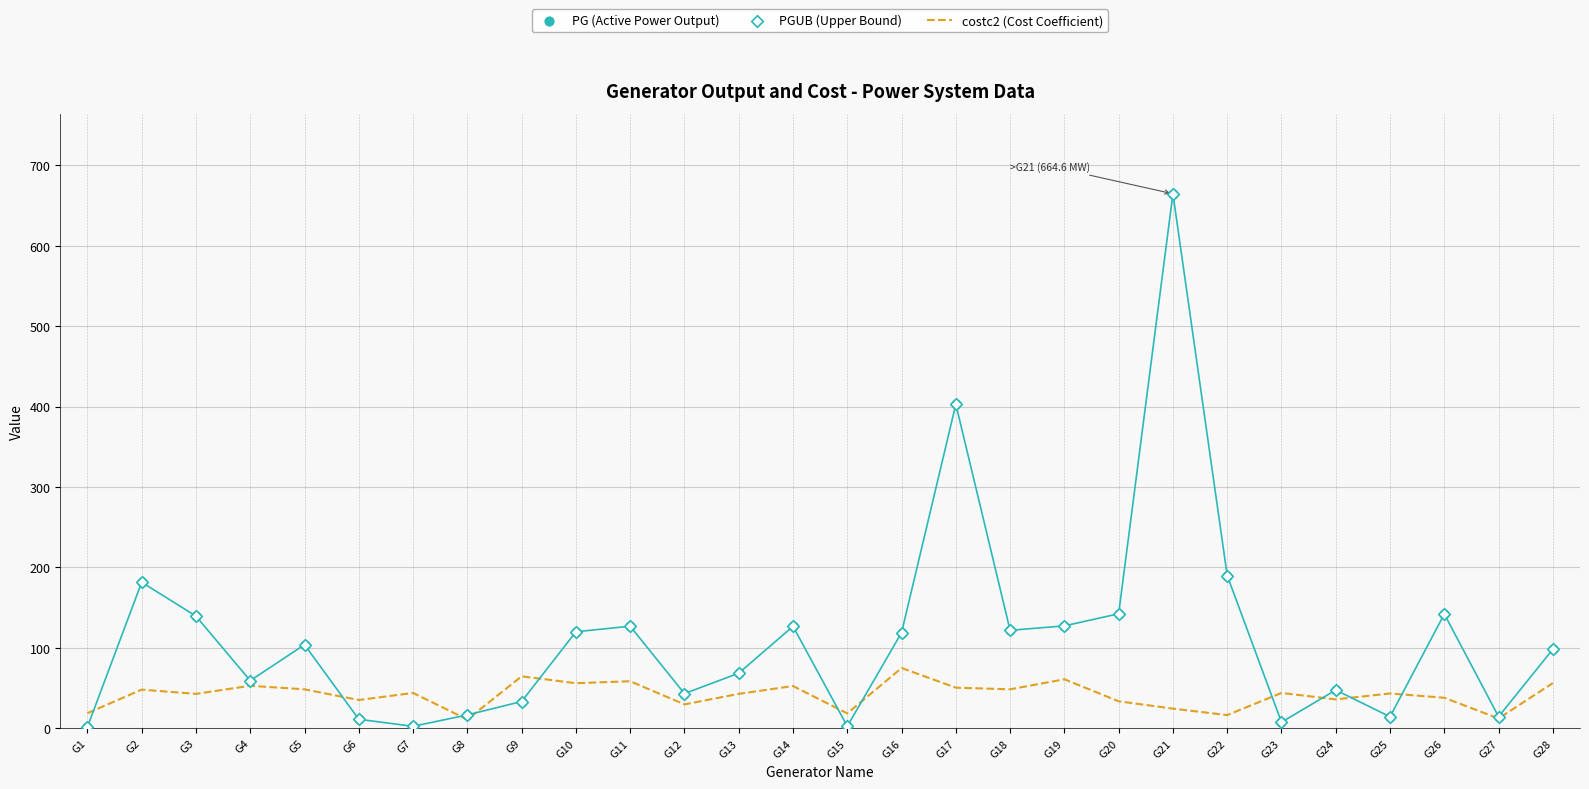

Which series has the widest spread of Y values?

PG (Active Power Output)